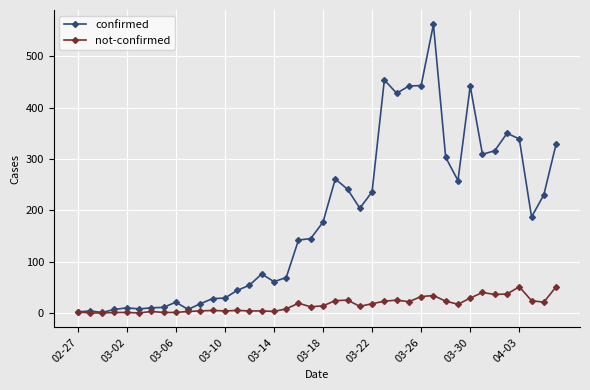

What is the value of the confirmed point at the 39th from the left?

230